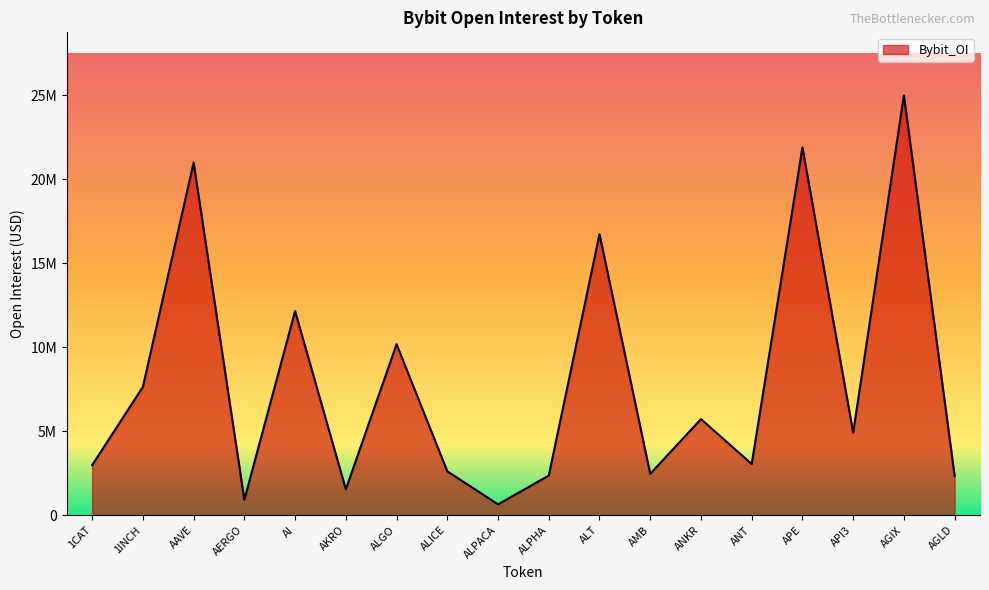

What is the smallest value displayed?

643743